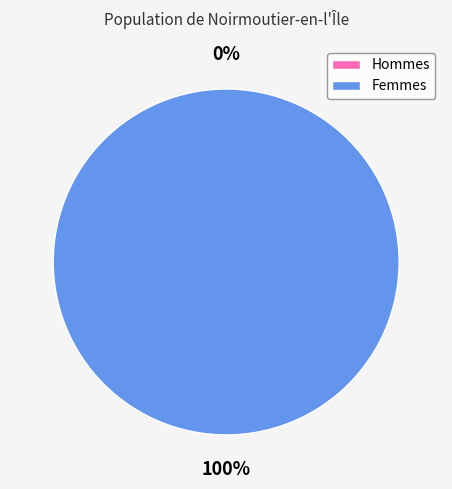

Which category accounts for the majority?

1468368701